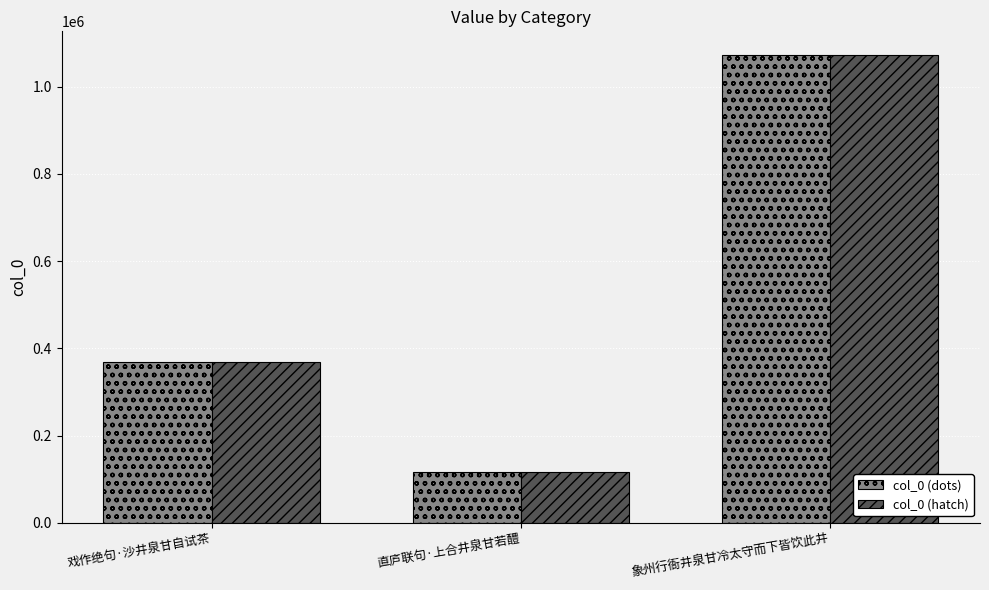

Reading left to right, what are all the values shown in this chart?

col_0 (dots): 戏作绝句·沙井泉甘自试茶=368323	直庐联句·上合井泉甘若醴=116403	象州行衙井泉甘冷太守而下皆饮此井=1073581
col_0 (hatch): 戏作绝句·沙井泉甘自试茶=368323	直庐联句·上合井泉甘若醴=116403	象州行衙井泉甘冷太守而下皆饮此井=1073581